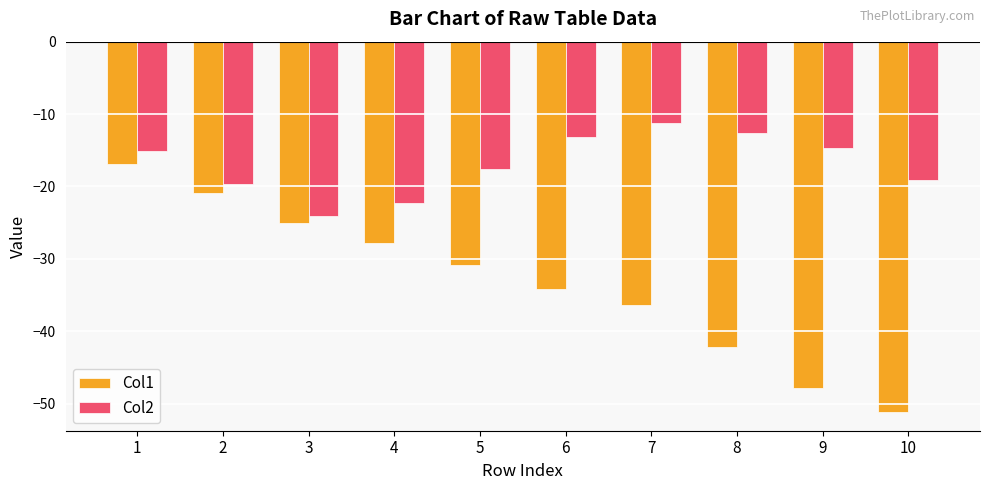

What is the sum of the Col2 values at 5 and 3?

-41.6